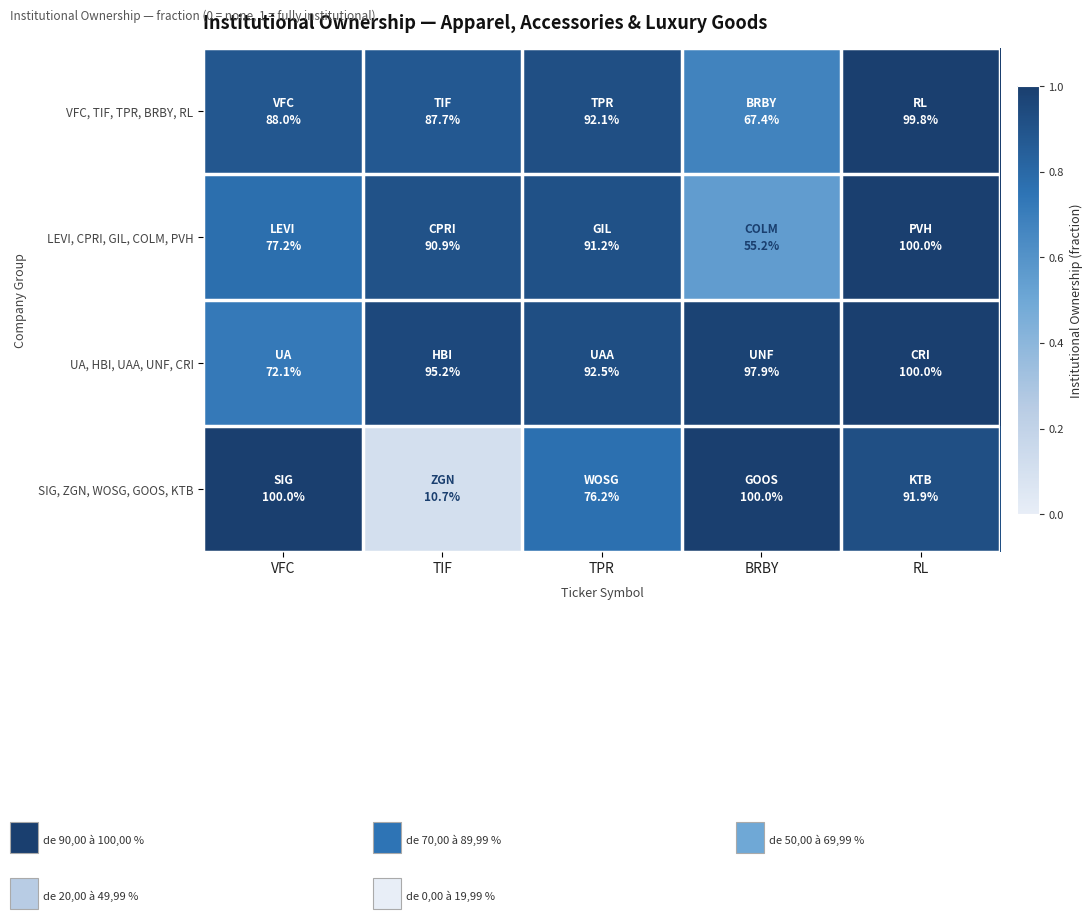

What is the difference between the highest and lowest values at BRBY?

0.4